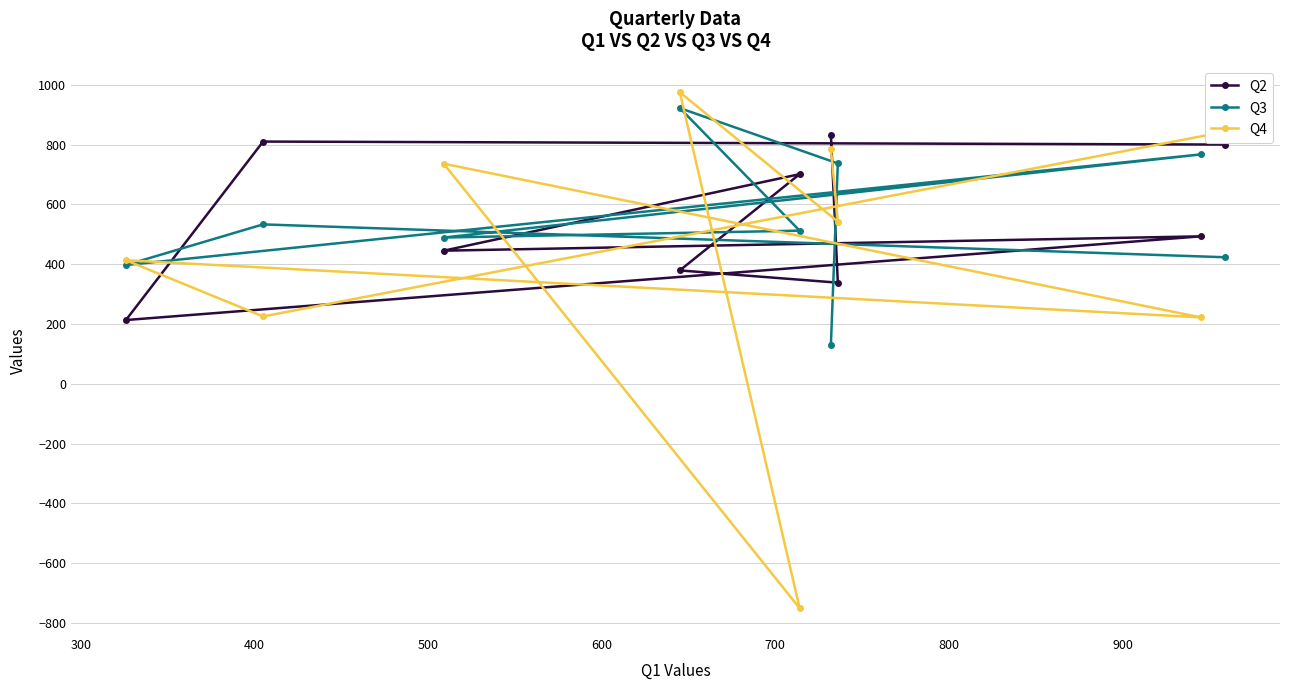

Which series has the widest spread of values?

Q4